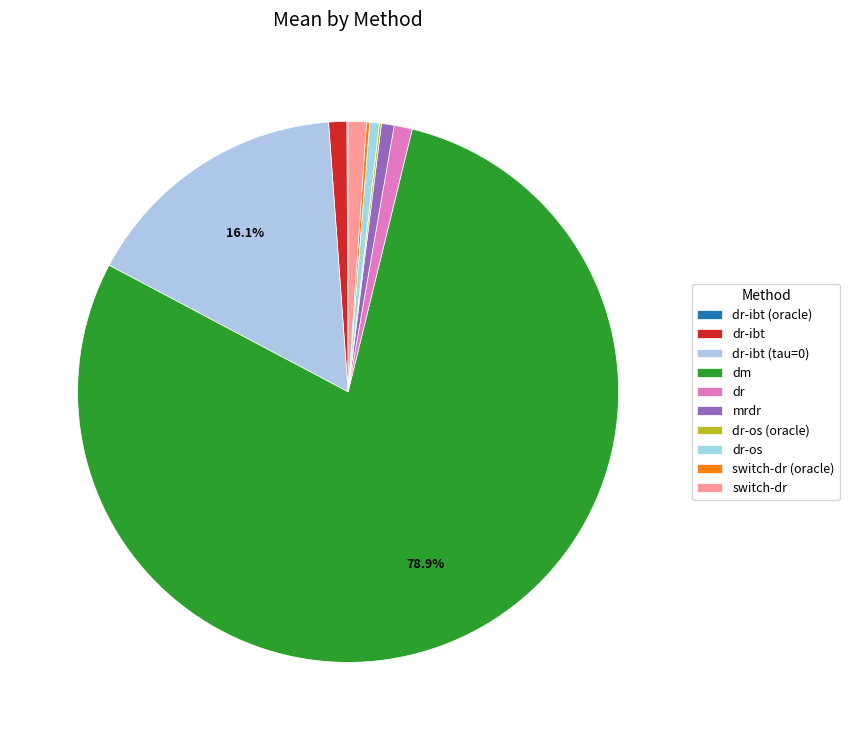

To the nearest percent, what is the combined percentage of dr-ibt and dm?

80%